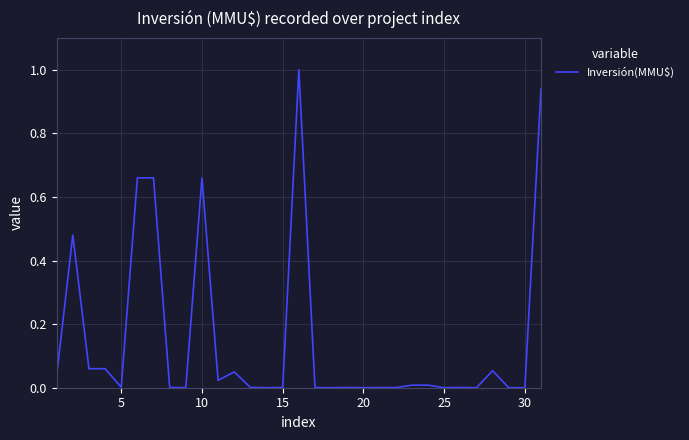

What is the difference between the maximum and minimum values?

1.0